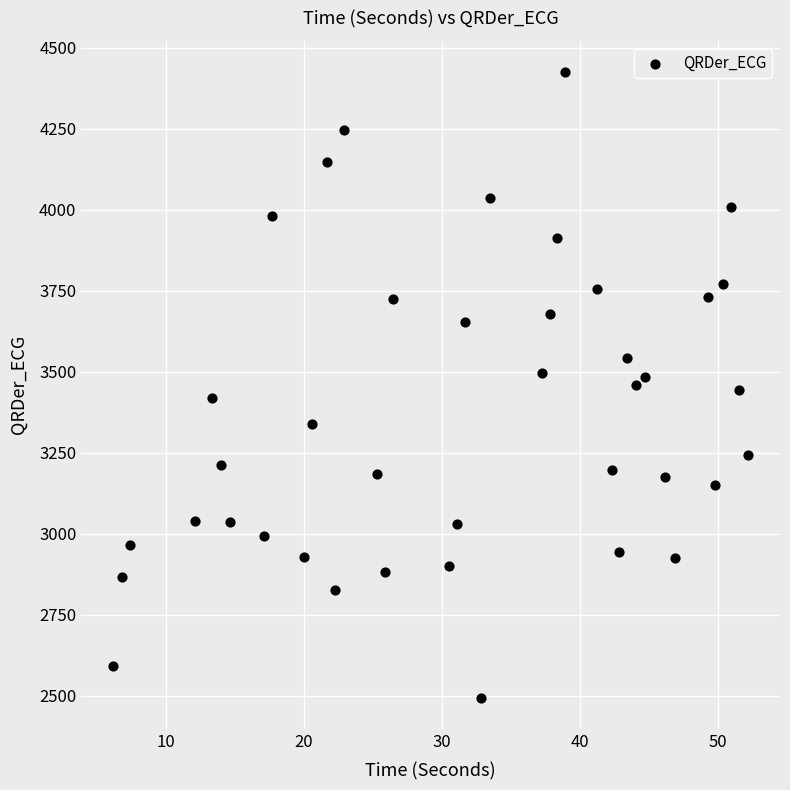

What is the range of Y values (max minus min)?

1929.2